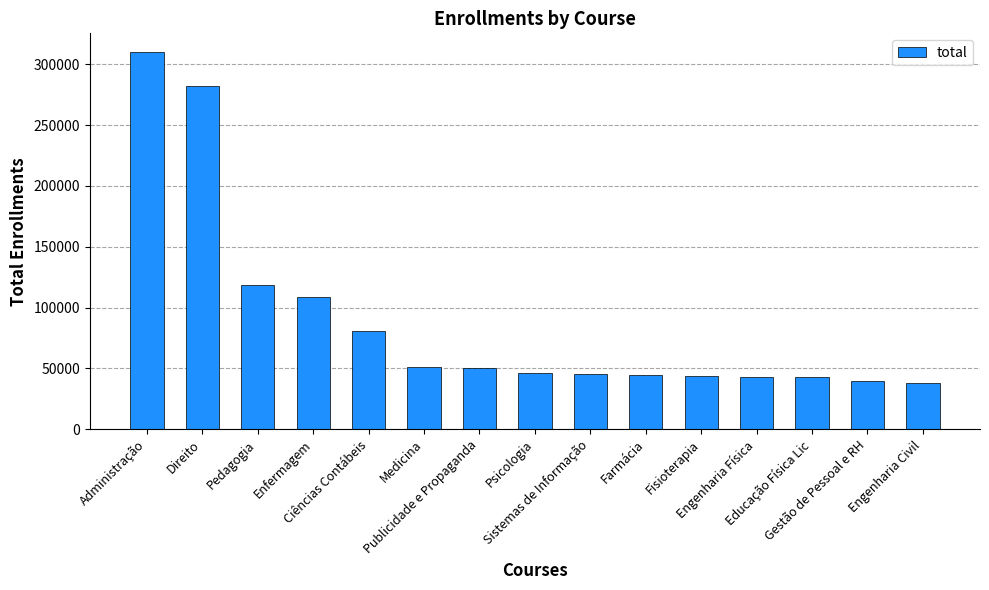

How many data points are less than 46326?

7